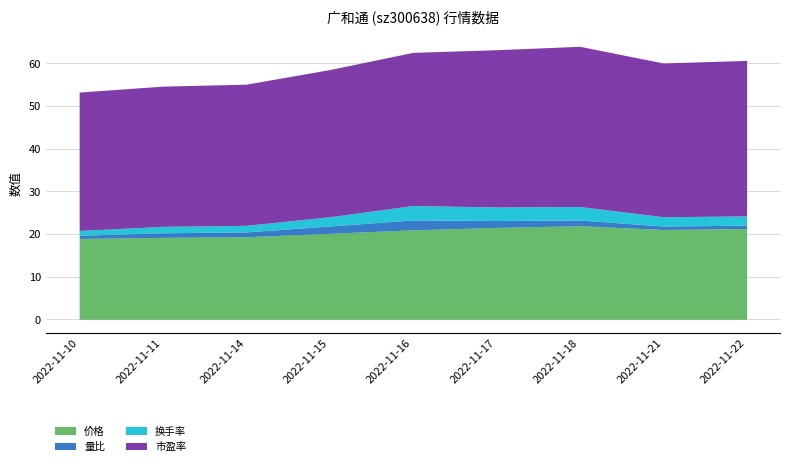

What is the maximum value for 价格?

21.9